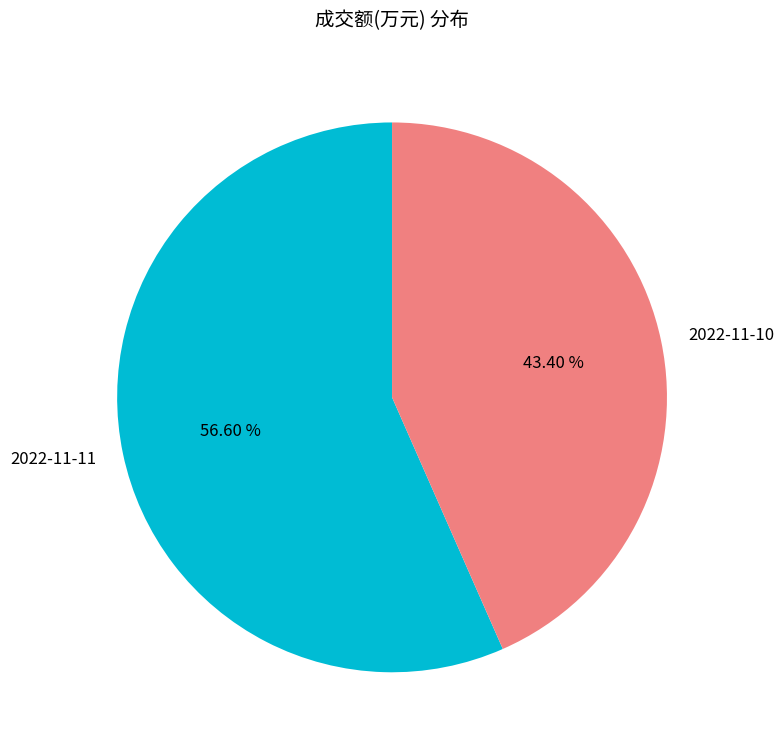

How many slices are in this pie chart?

2